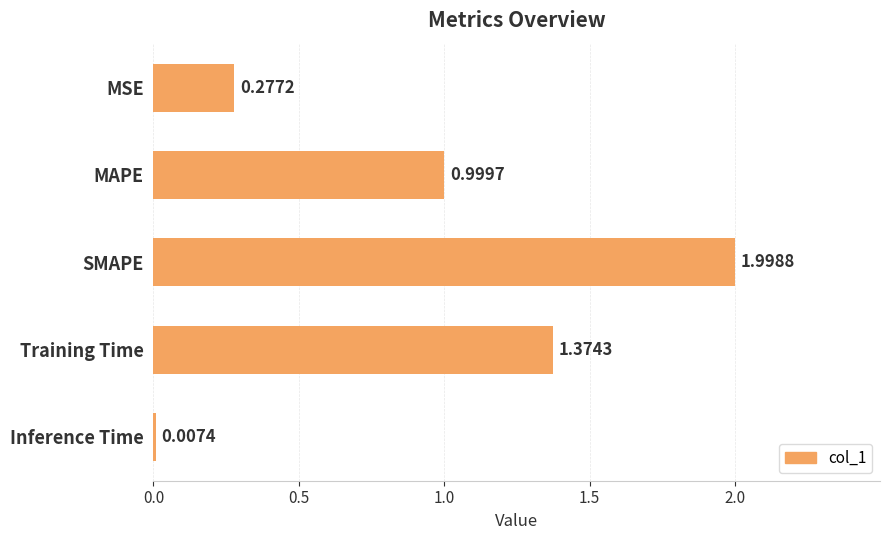

Approximately how many times larger is the value at Training Time compared to SMAPE?

0.7